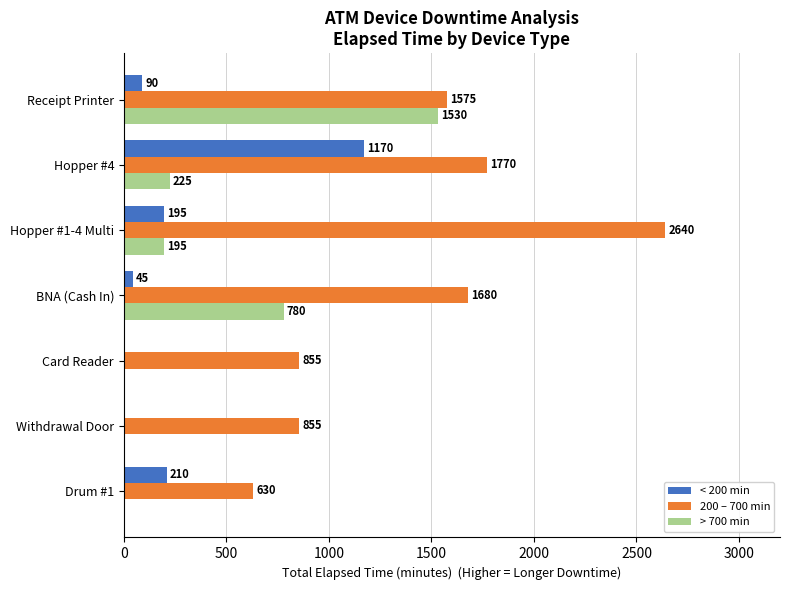

The 200 – 700 min series shows 165 at Drum #1. True or false?

False